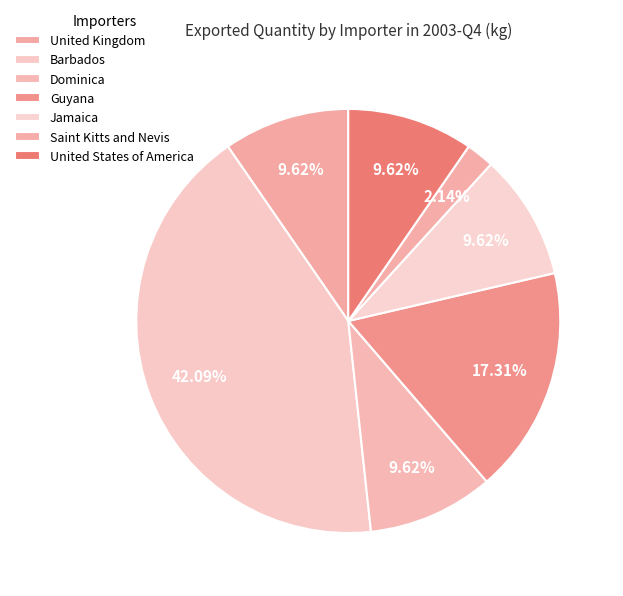

To the nearest percent, what portion does Dominica represent?

10%